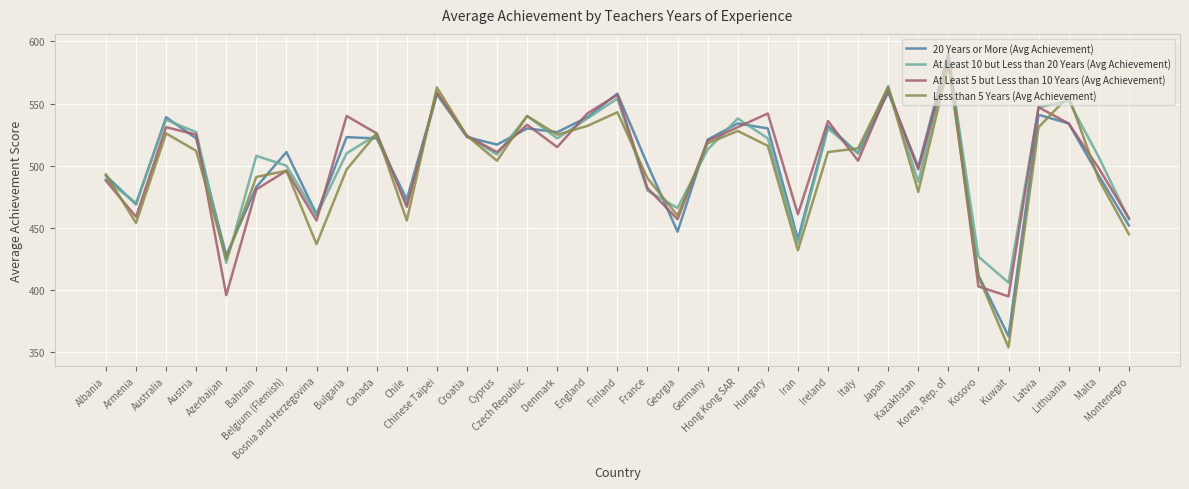

What is the difference between the maximum and minimum values in the Less than 5 Years (Avg Achievement) series?

227